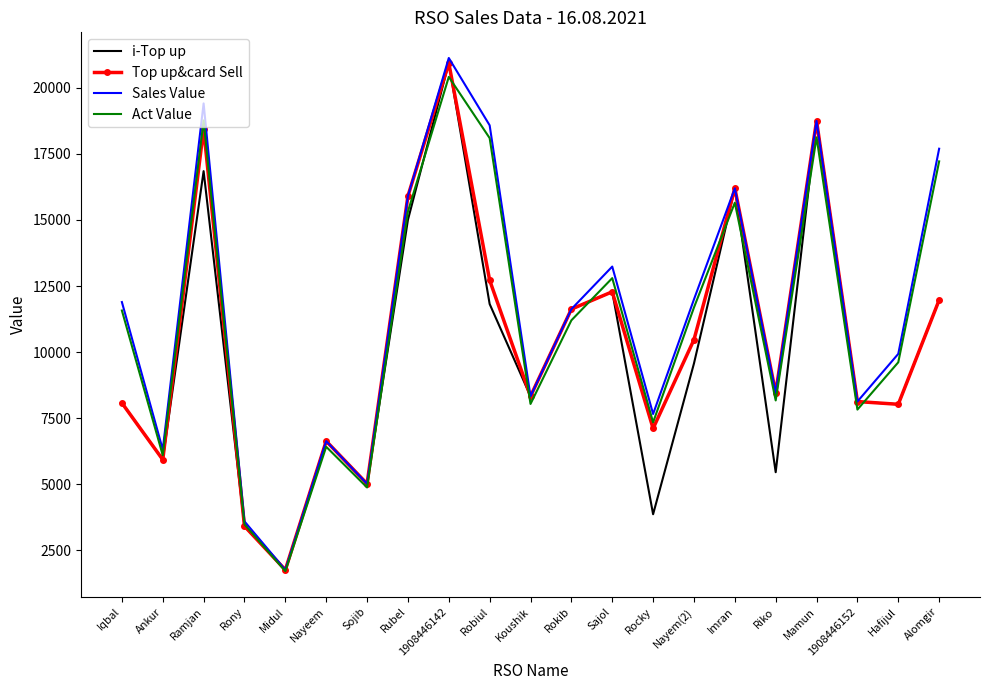

At how many categories does at least one series exceed 7088?

16